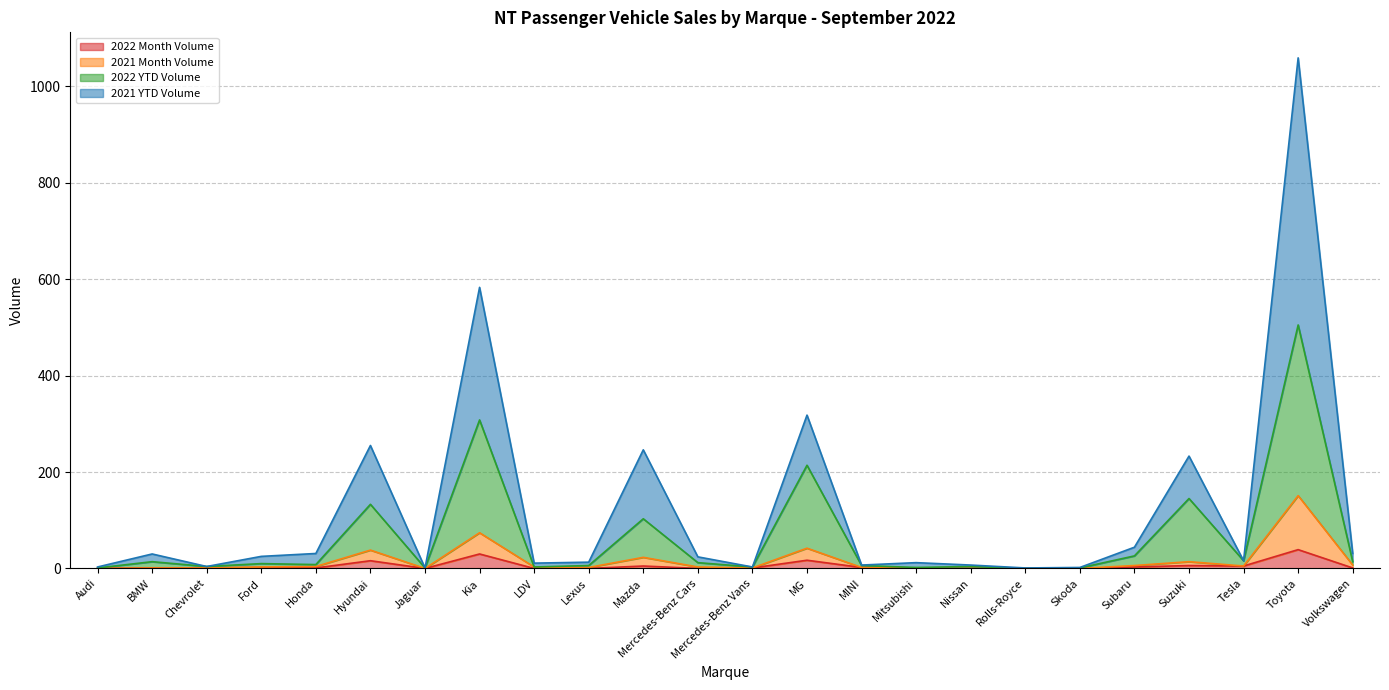

At how many categories does at least one series exceed 876?

1